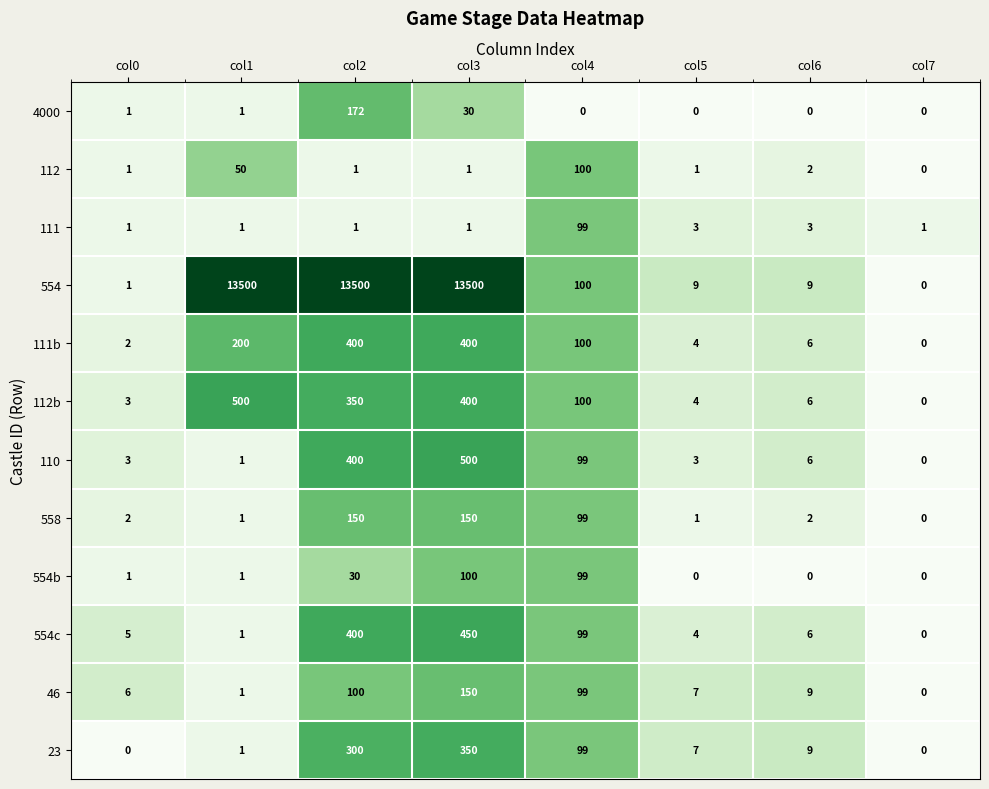

Is it true that 554b equals 100 at col3?

True